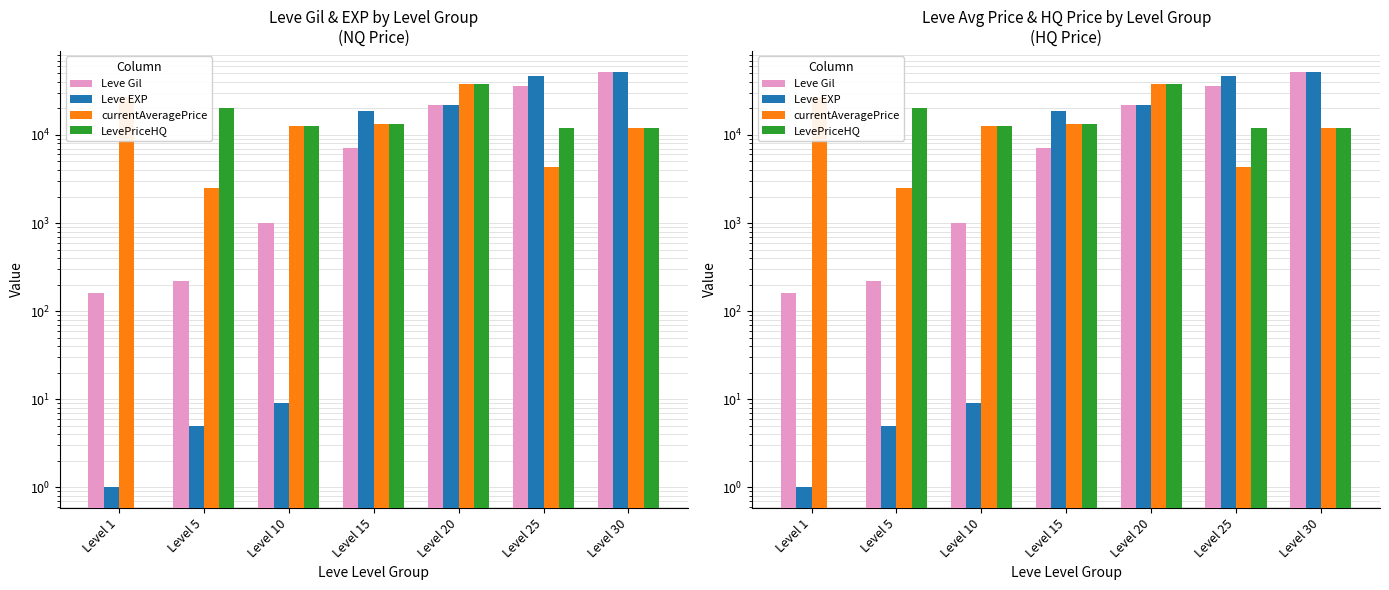

Which series has the largest total across all categories?

Leve EXP